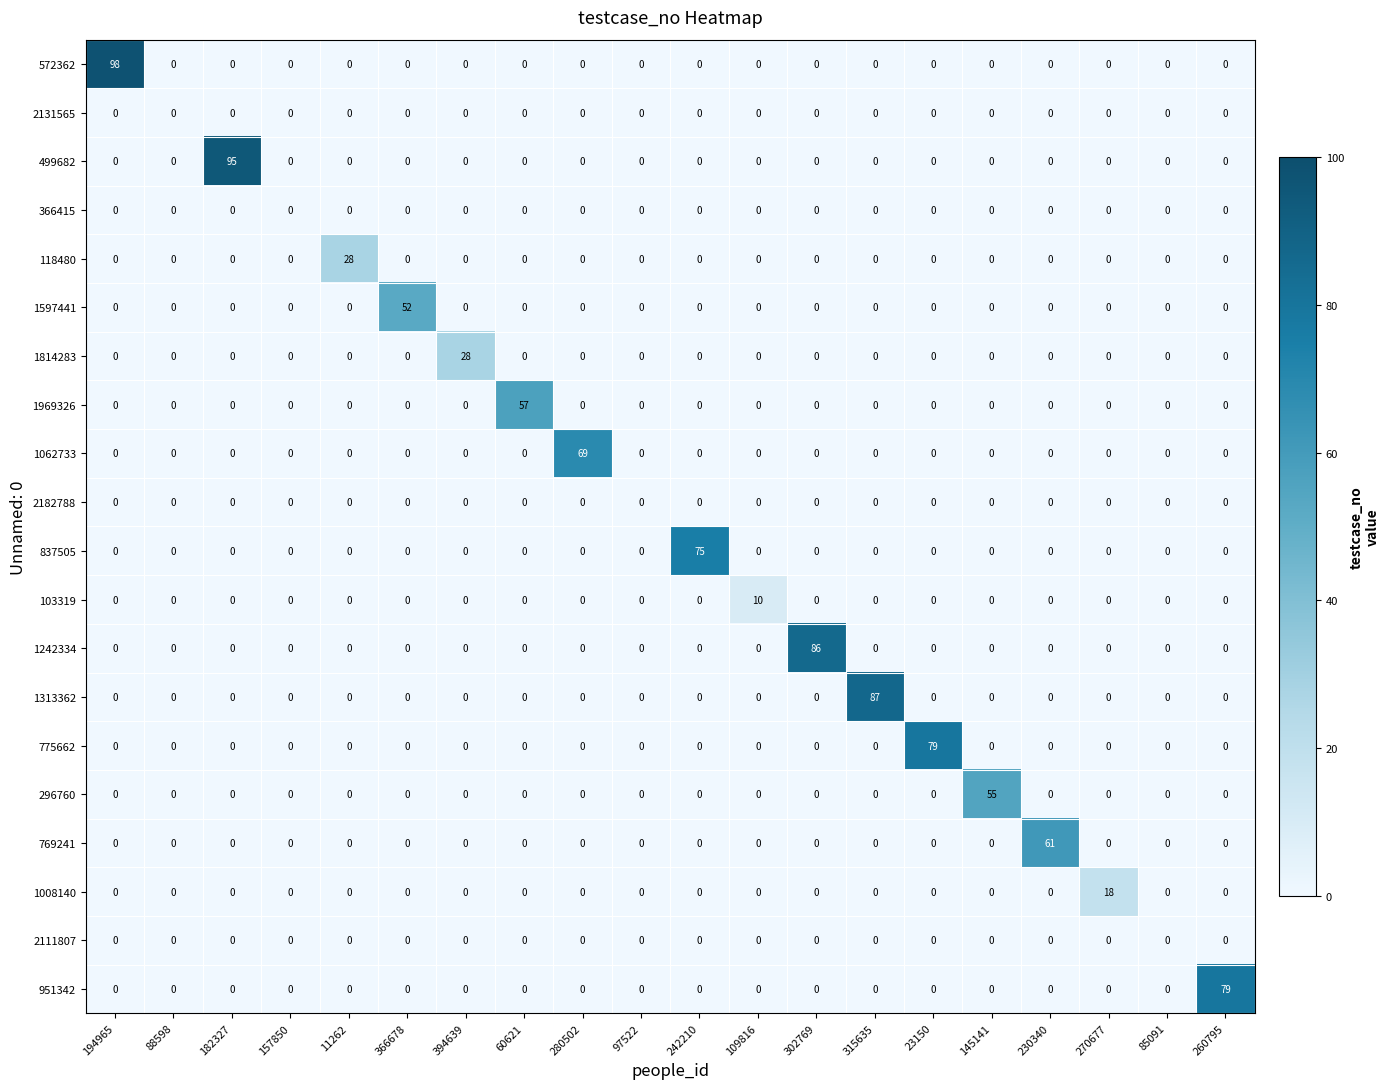

The 837505 series shows 39 at 230340. True or false?

False